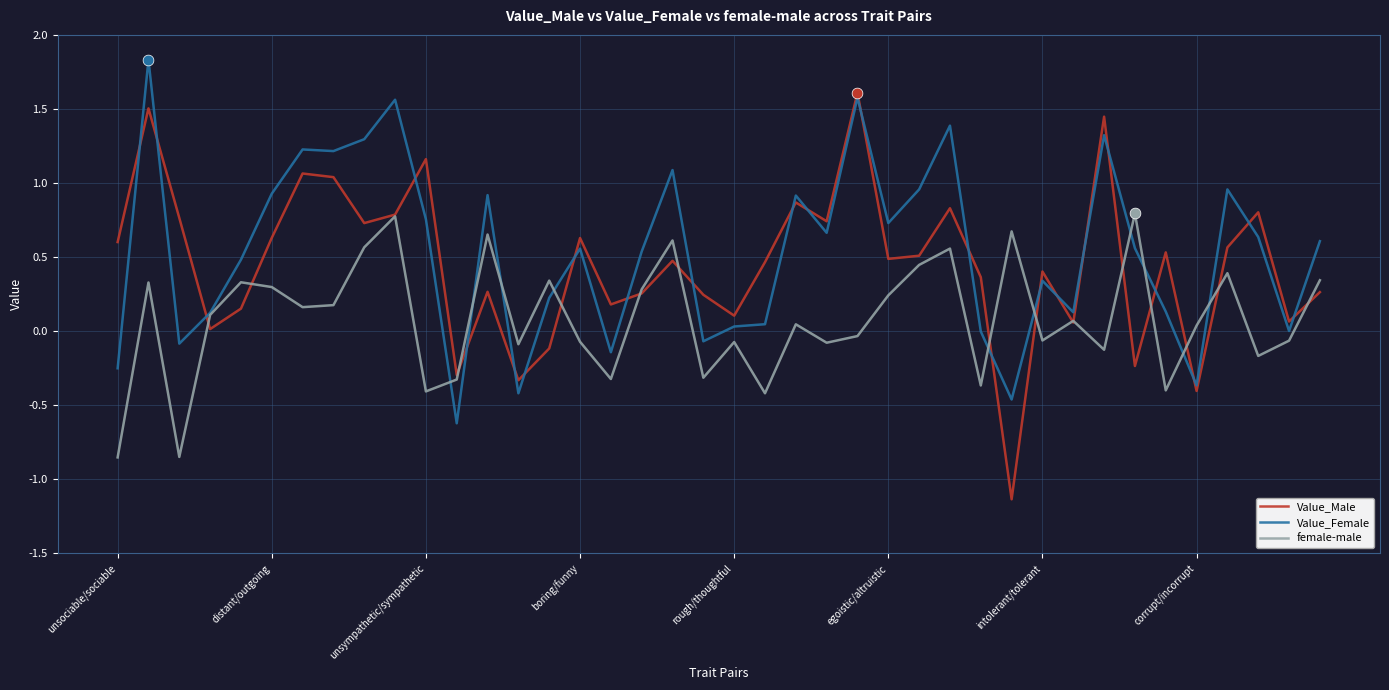

Which series has the largest range (max minus min)?

Value_Male